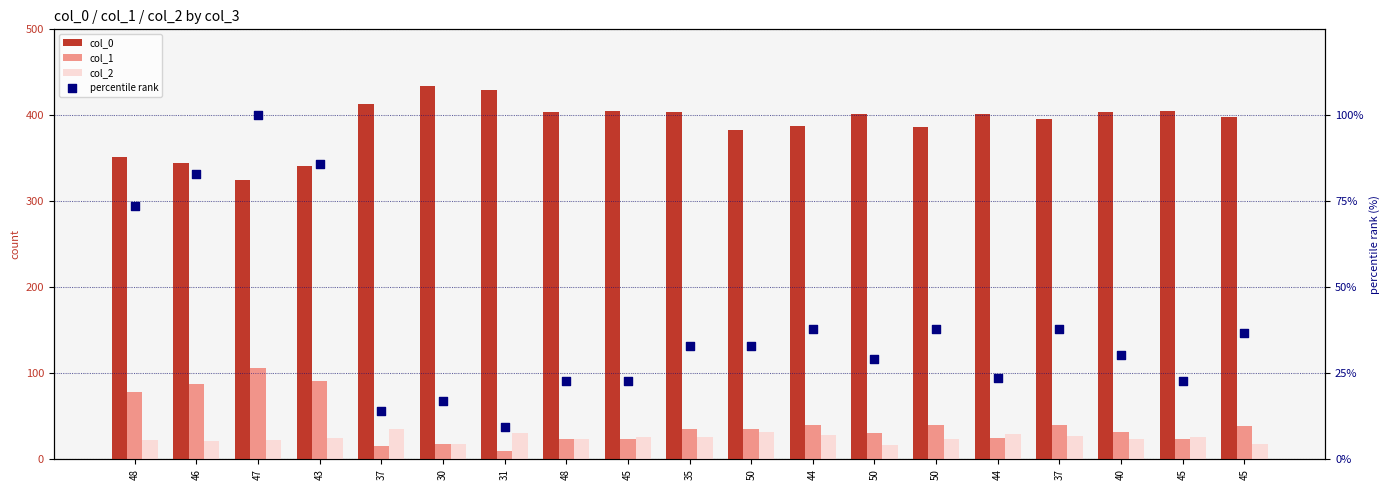

Which series contains the lowest Y value?

percentile rank